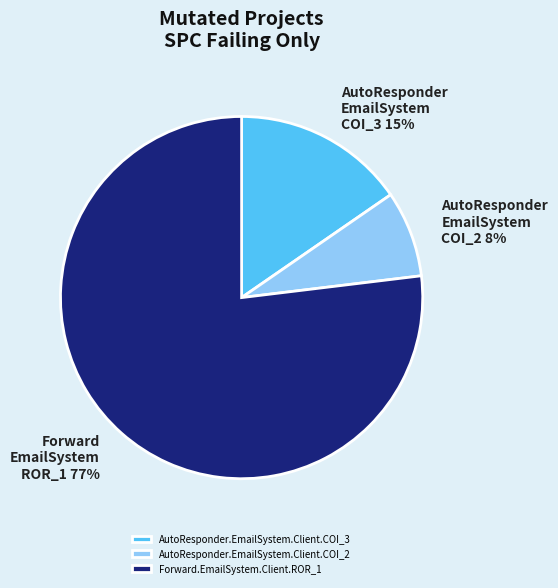

Between AutoResponder.EmailSystem.Client.COI_3 and Forward.EmailSystem.Client.ROR_1, which is larger?

Forward.EmailSystem.Client.ROR_1